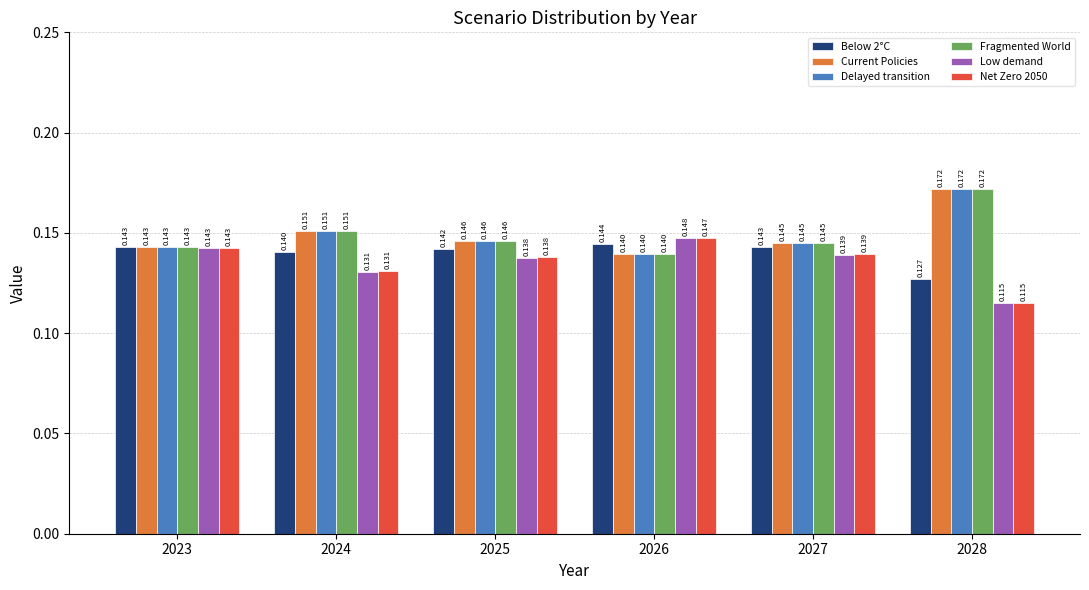

Is the value of Low demand at 2024 greater than the value of Delayed transition at 2028?

No